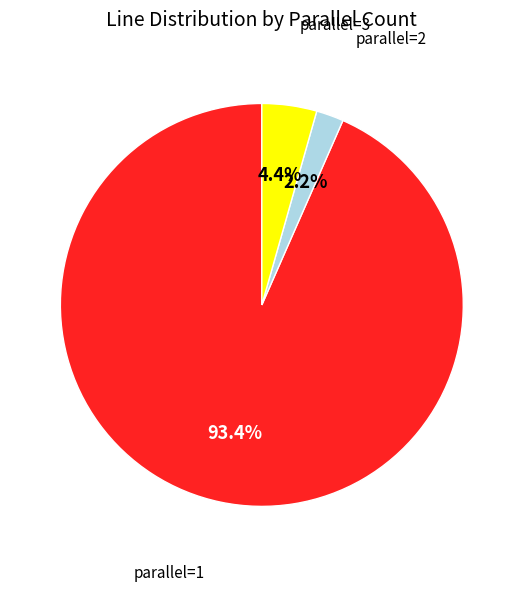

Does any single category account for the majority?

Yes